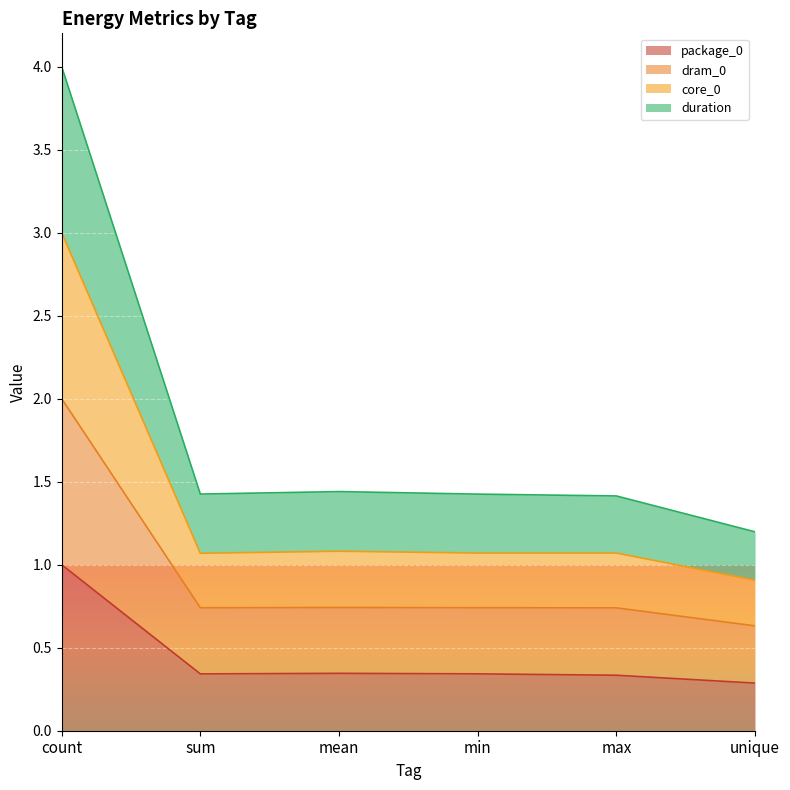

True or false: package_0 has a value of 1.0 at count.

True